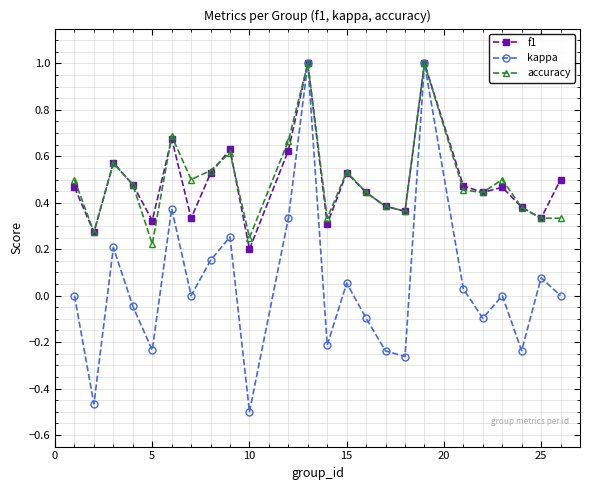

Count the accuracy values in the range 0 to 1.

24